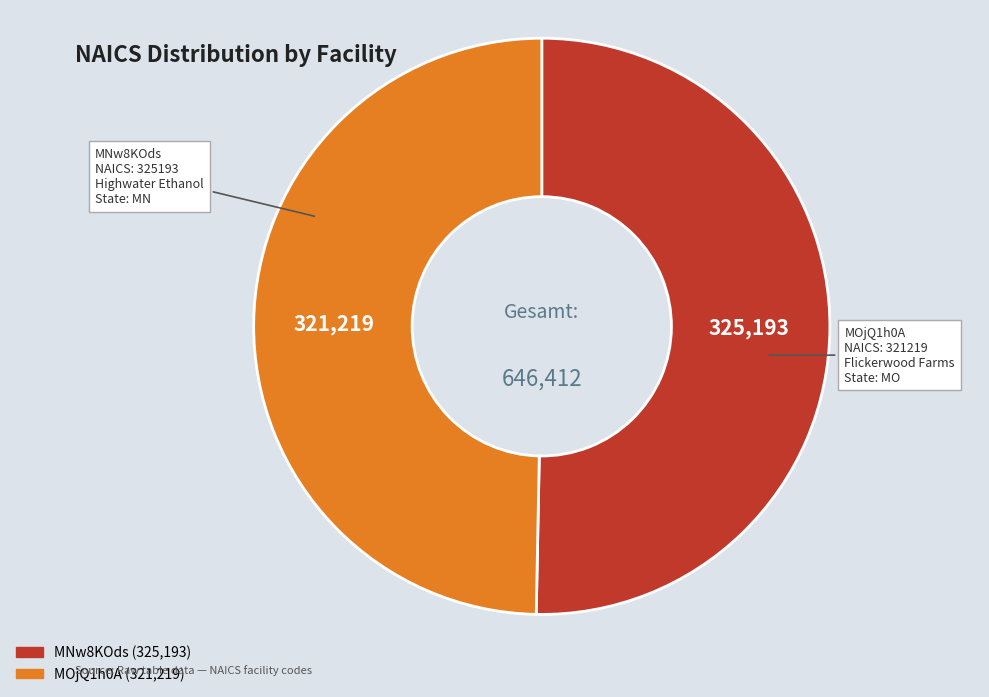

Between MNw8KOds and MOjQ1h0A, which is larger?

MNw8KOds